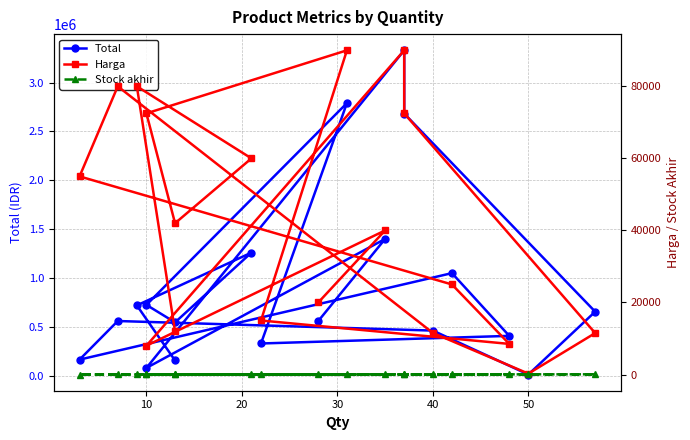

Is this an area chart (filled region under the line)?

No